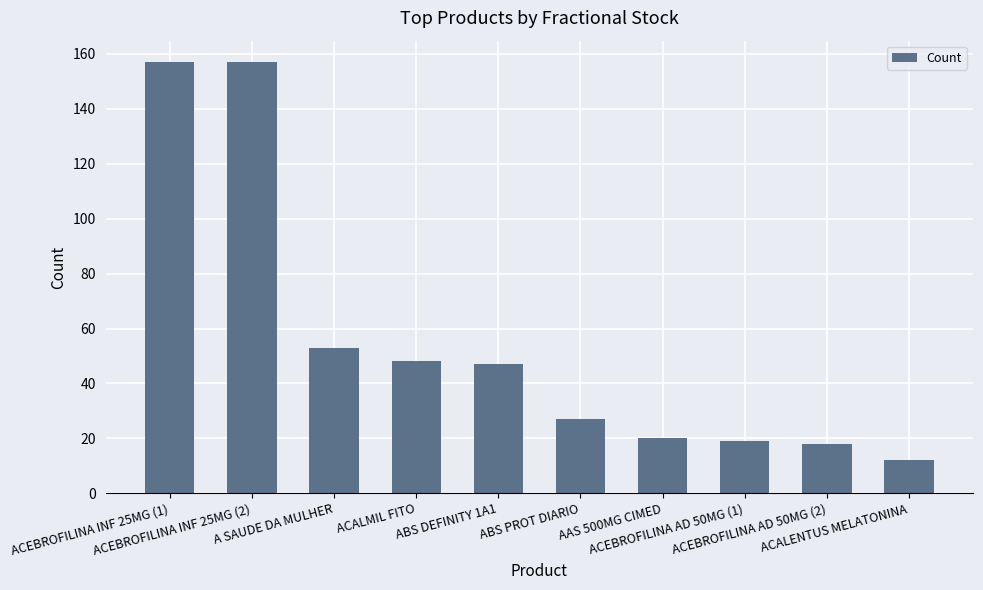

What is the sum of all values?

558